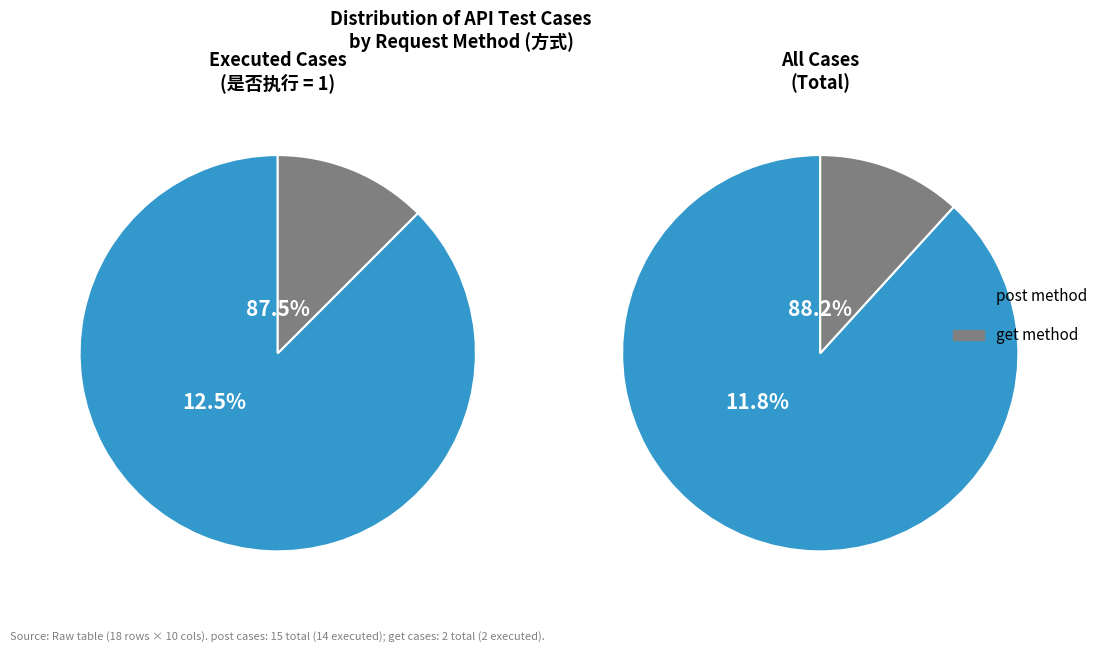

Is the sum of post and get greater than half?

Yes